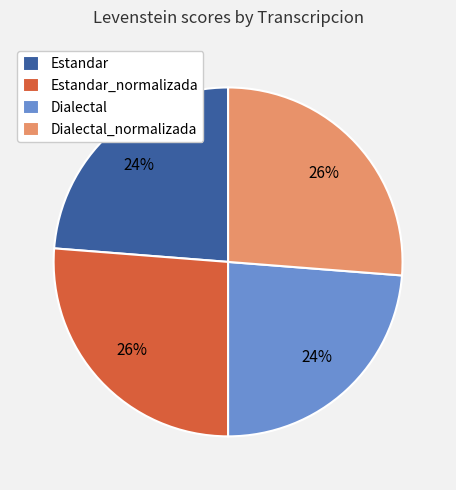

Is there a majority slice in this chart?

No